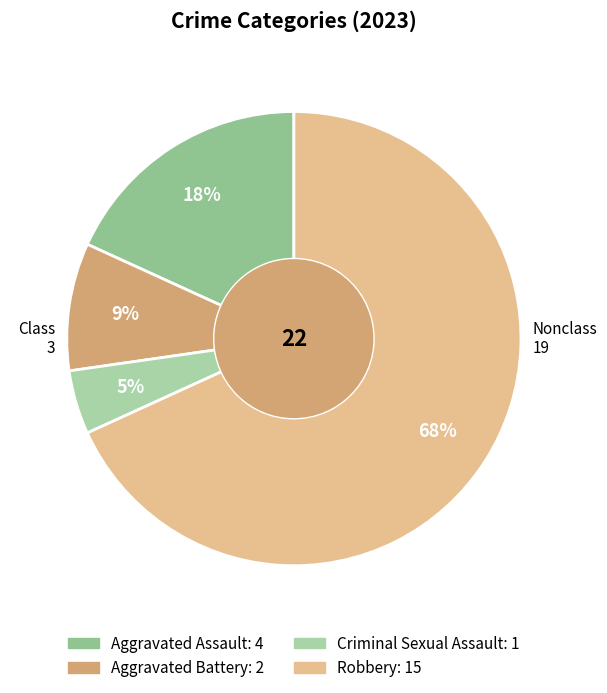

Does Aggravated Battery account for over 50% of the chart?

No